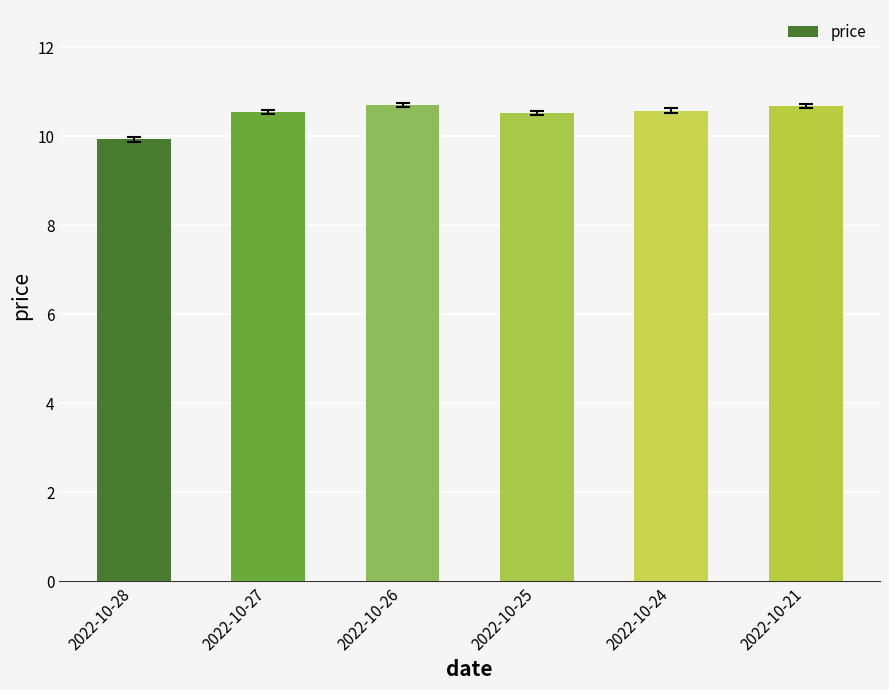

What is the sum of all values?

63.0